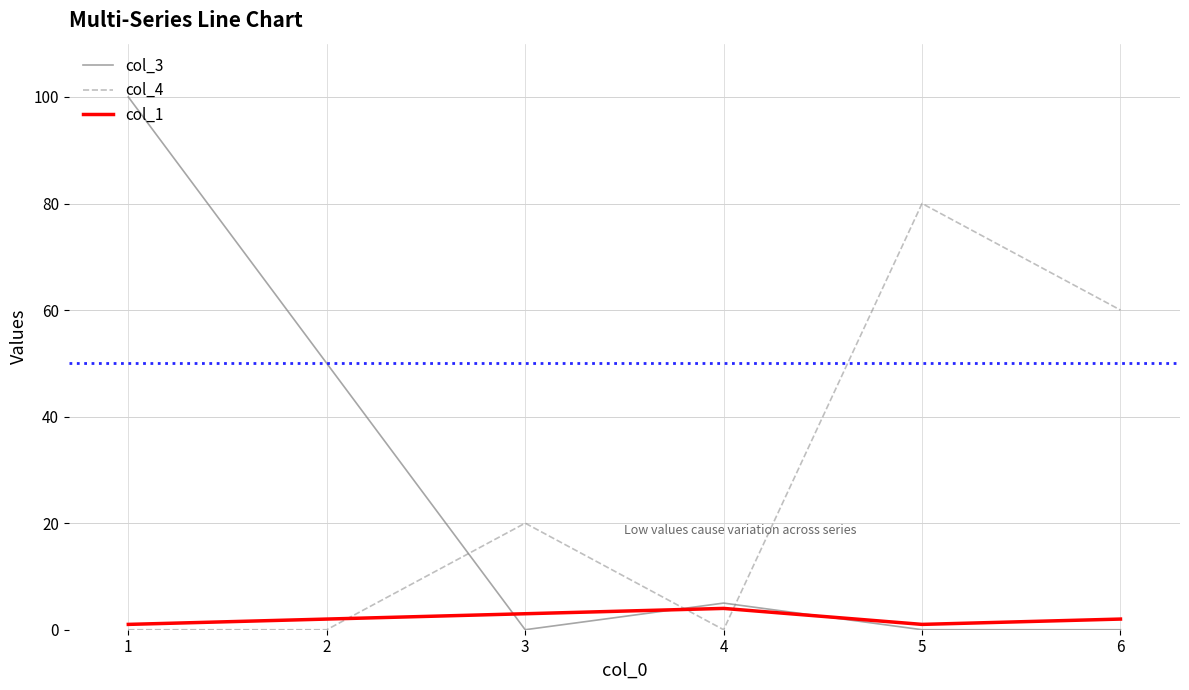

True or false: col_4 has more than 1 points higher than both neighbors.

True